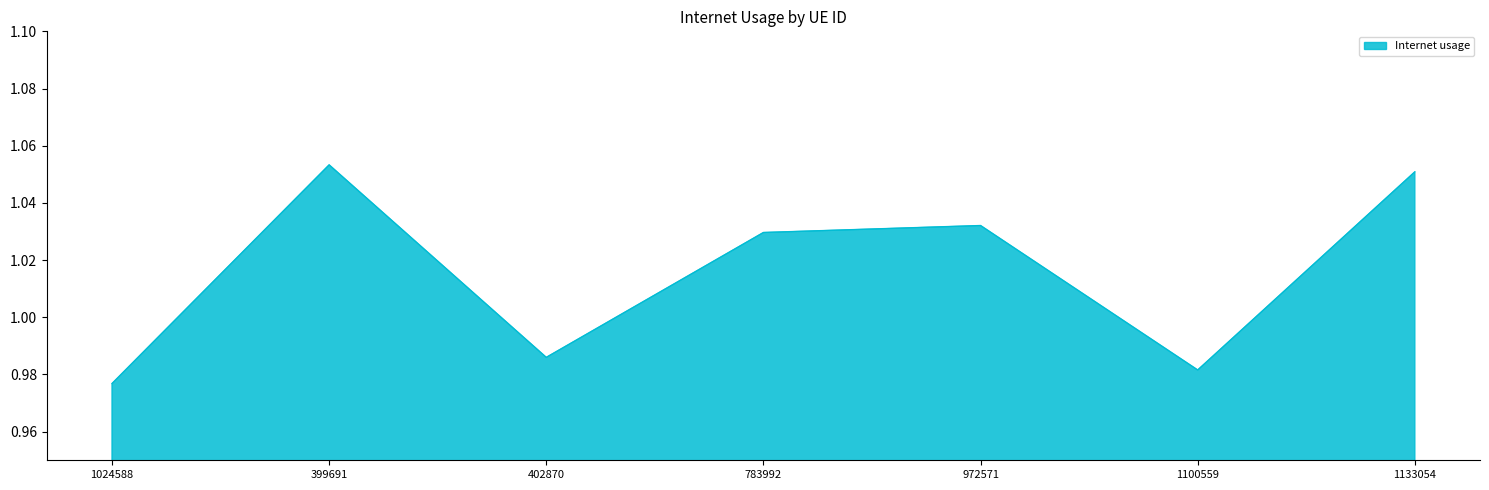

What is the sum of all values?

7.1